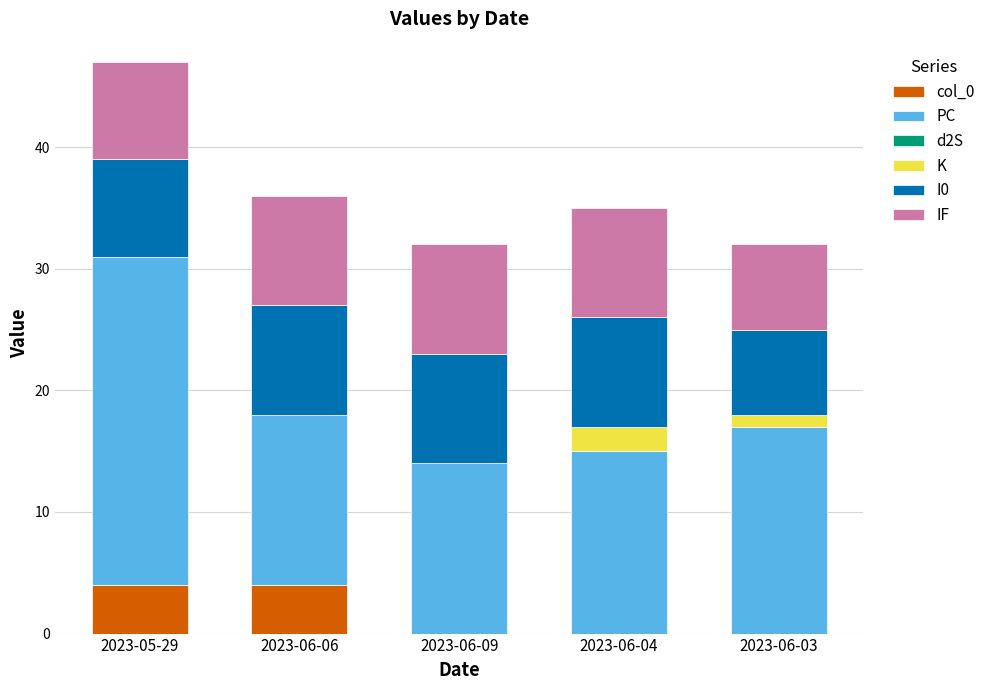

How many categories are shown in the chart?

5